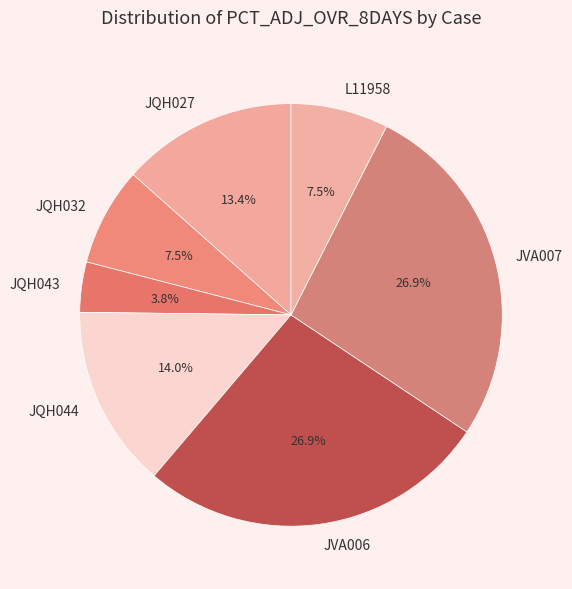

Is it true that JQH027 is 22% of the pie?

False